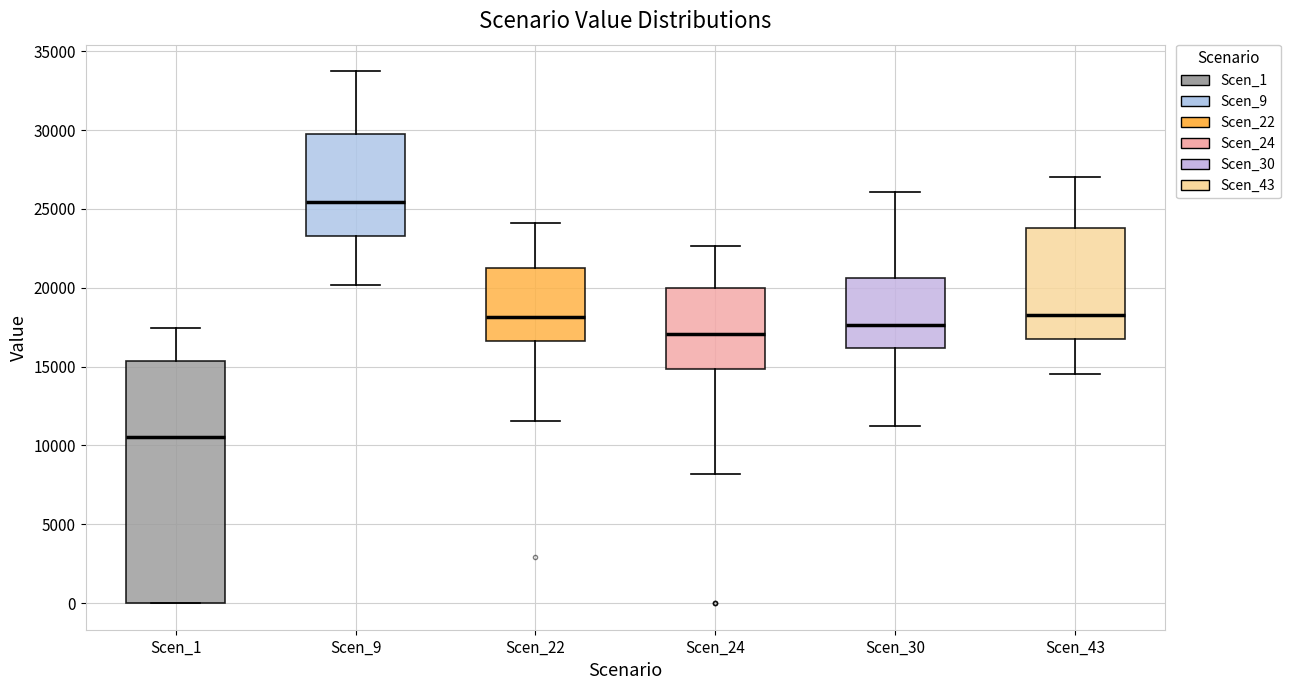

Which box has the highest median line?

Scen_9